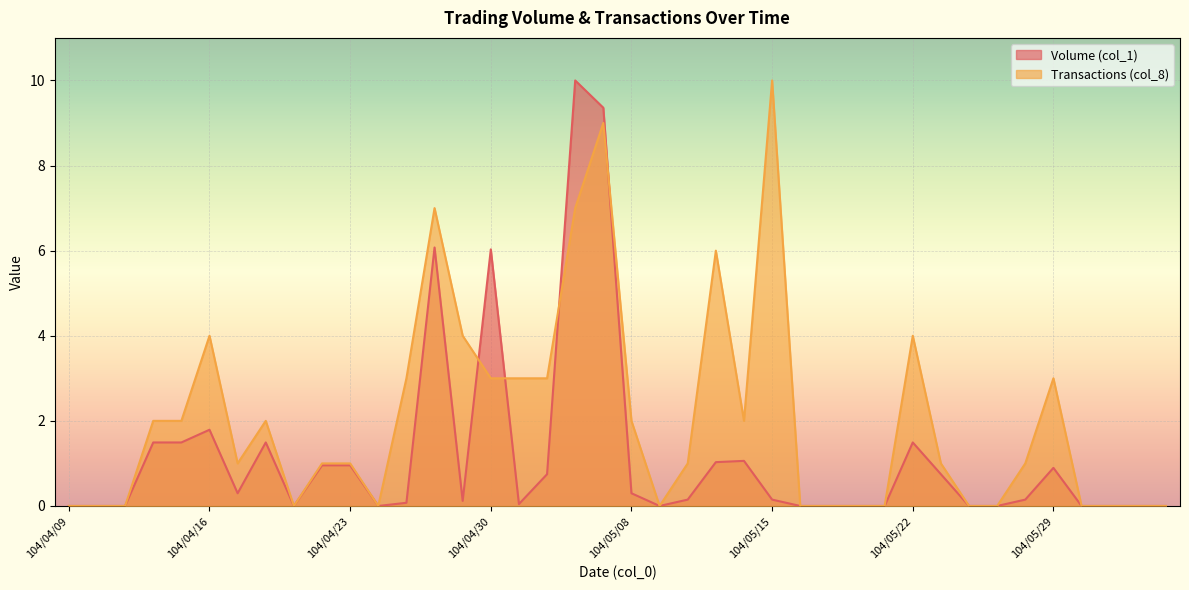

What is the label of the 10th point from the left?

104/04/22